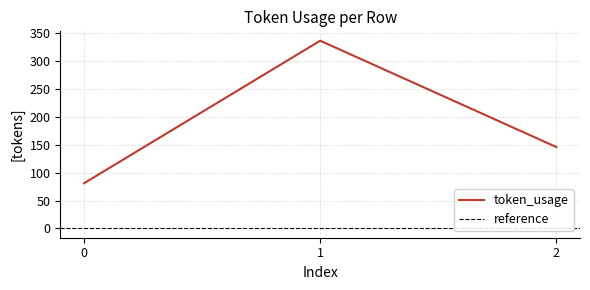

Count the number of values greater than 146.

1